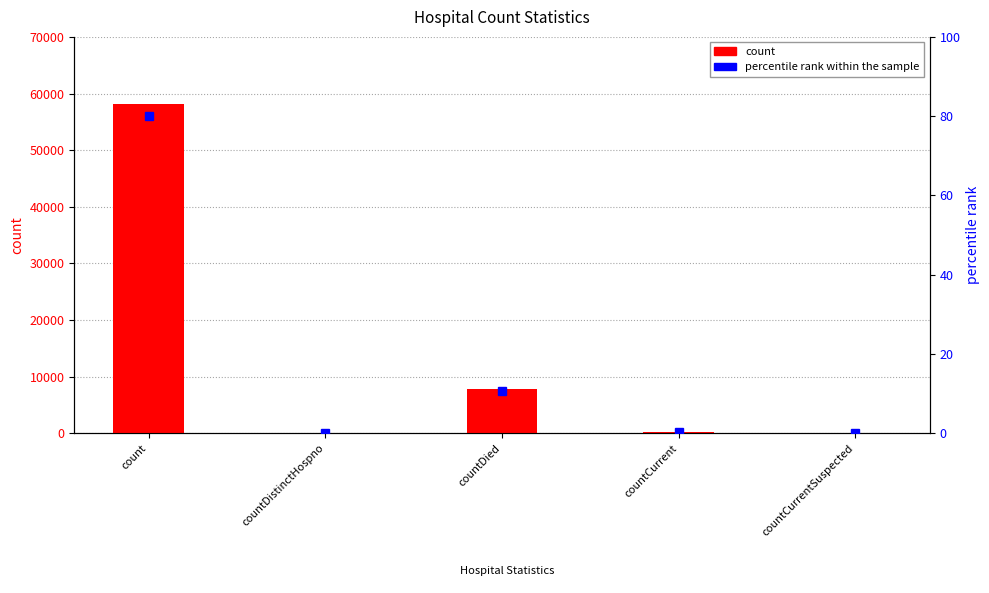

How many values are below 320?

2